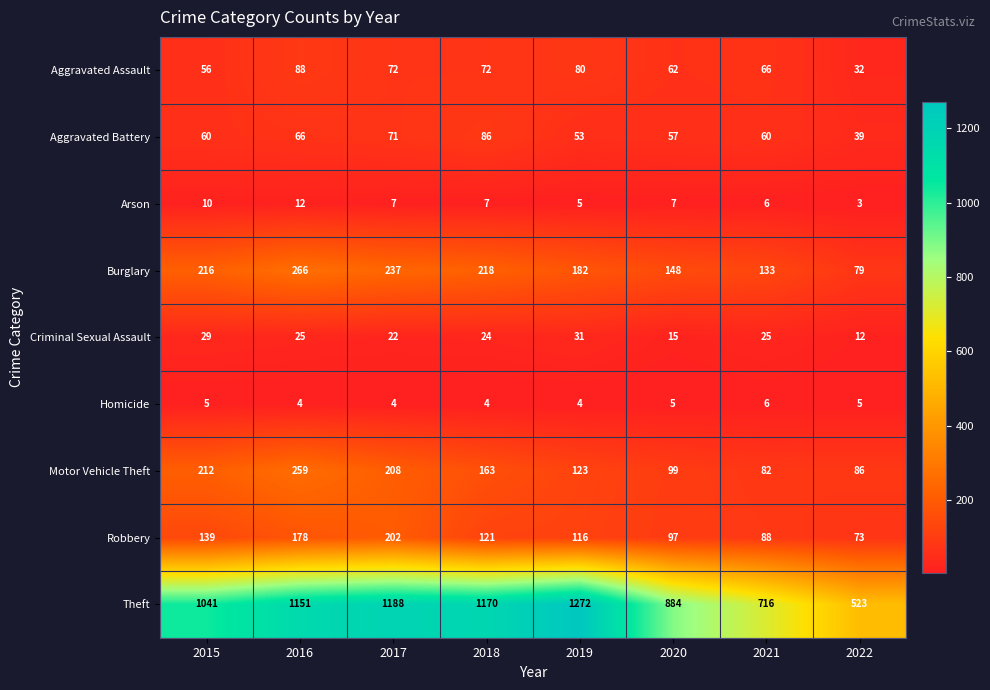

Which series changed the most between 2020 and 2021?

Theft